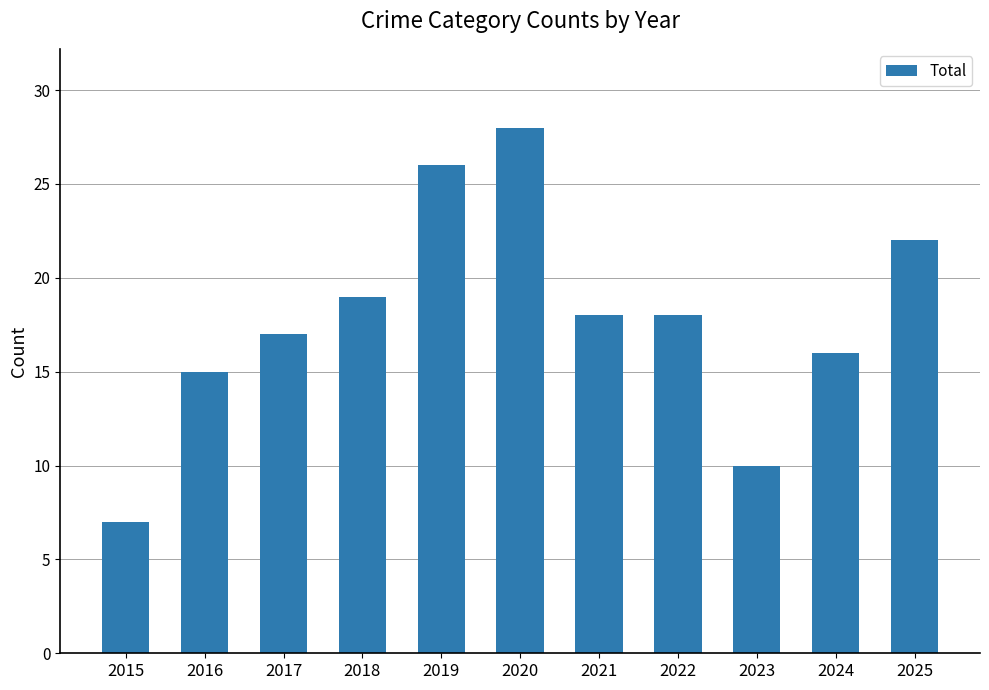

At which category does the chart reach its peak across all series?

2020